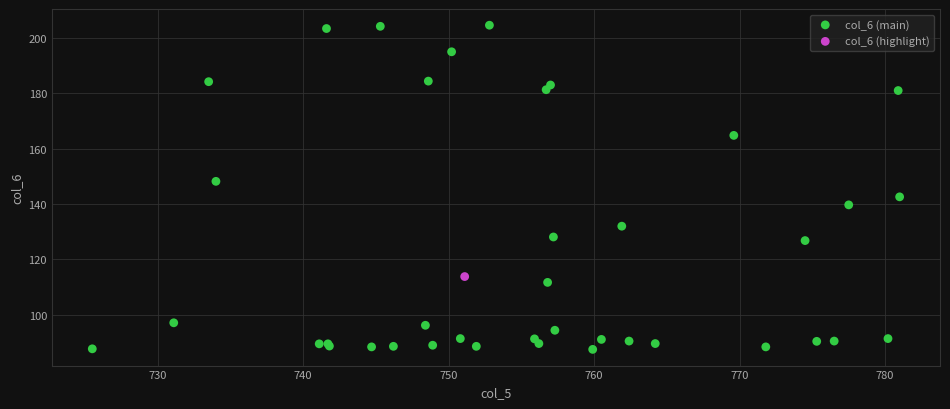

What are all the series names shown in the legend?

col_6 (main), col_6 (highlight)